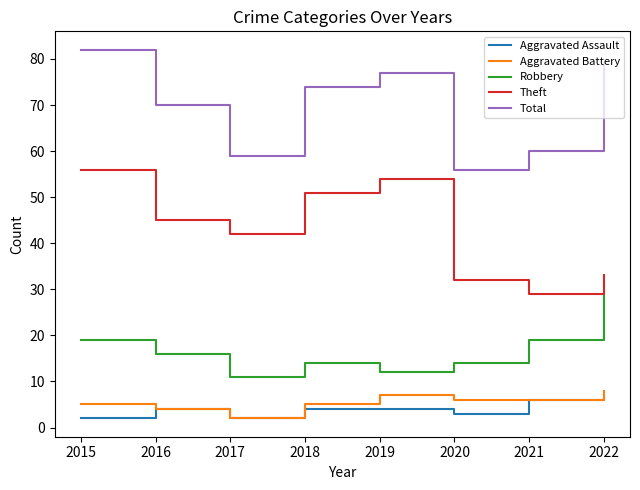

Where is the first local maximum for Aggravated Assault?

2016